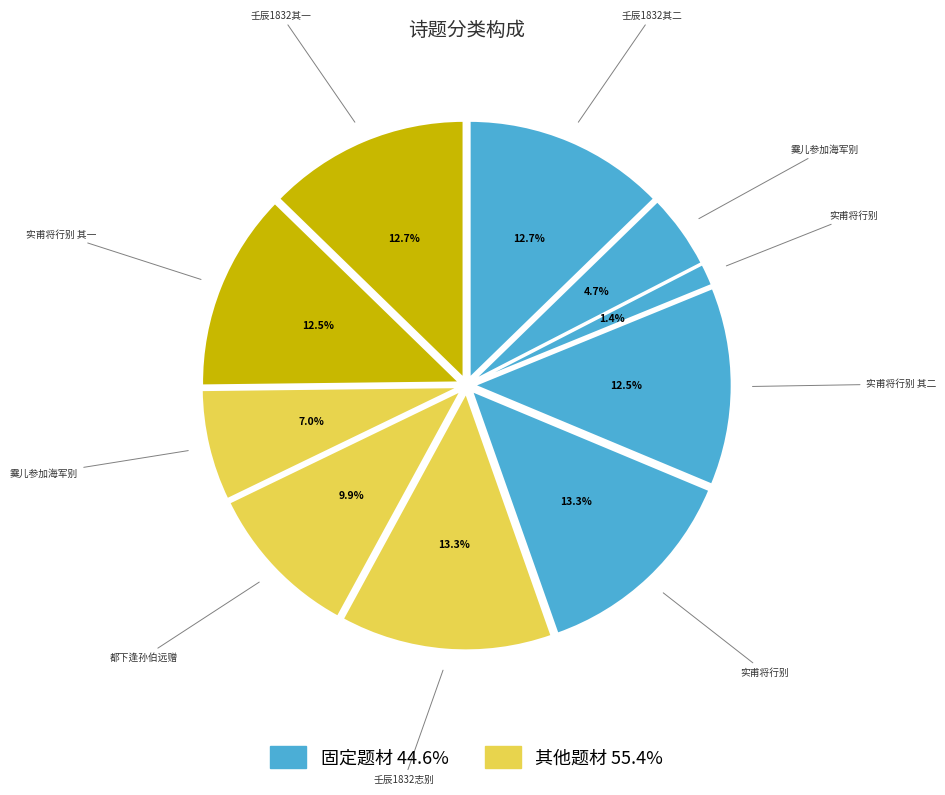

Count the number of slices in the pie.

10